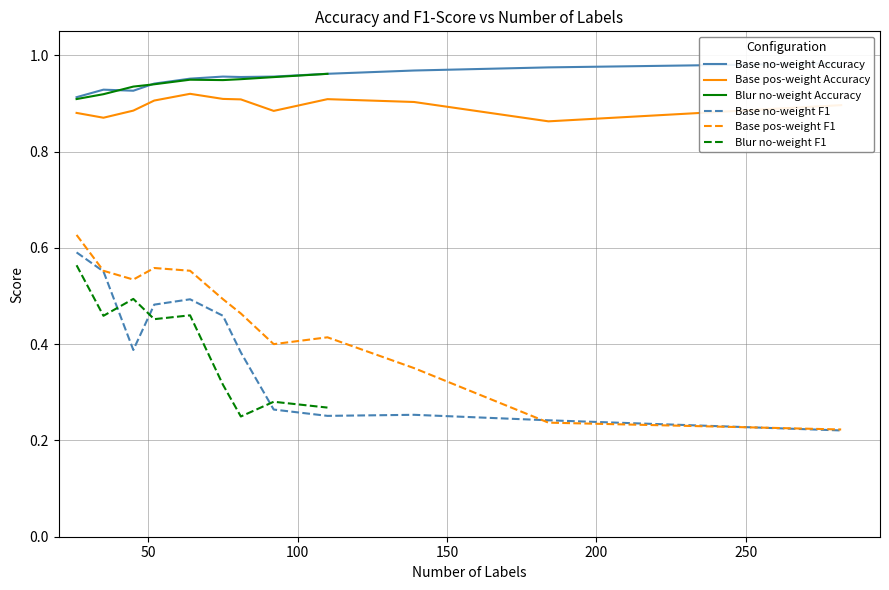

True or false: Base, positive weighting - Accuracy and Base, no positive weighting - Accuracy cross at least once.

False